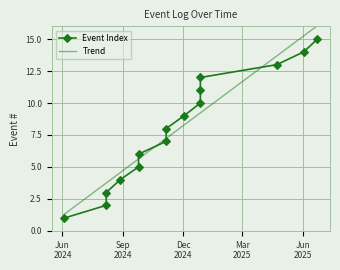

Which series ends up on top after the final intersection of Event Index and Trend?

Trend